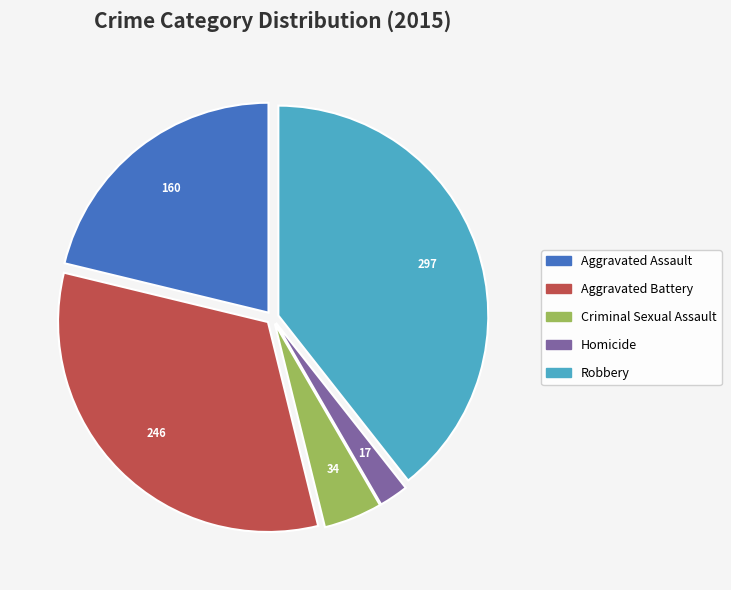

Which slice is the smallest?

Homicide